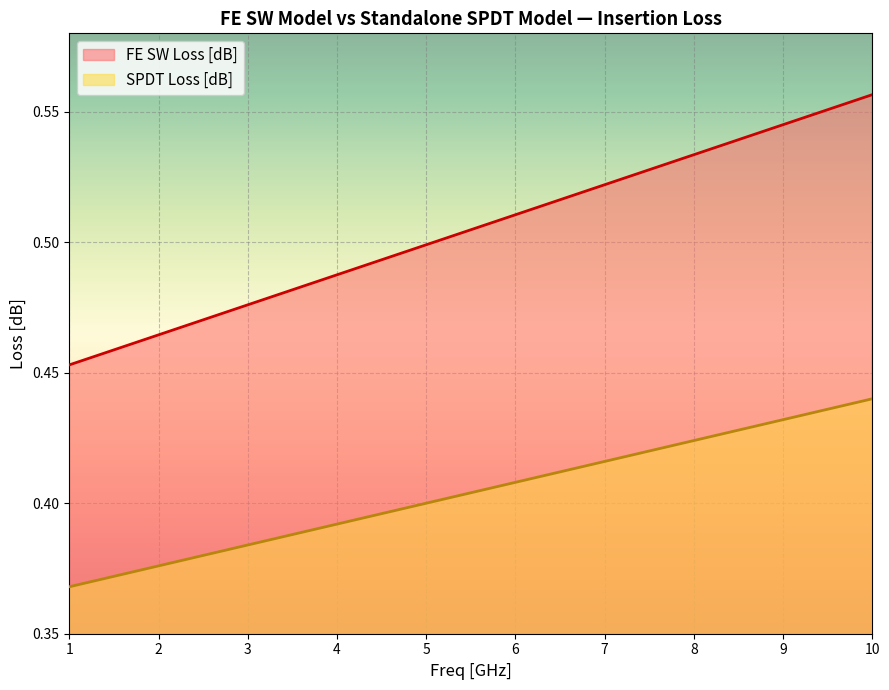

Count the SPDT Loss [dB] values in the range 0 to 1.

19